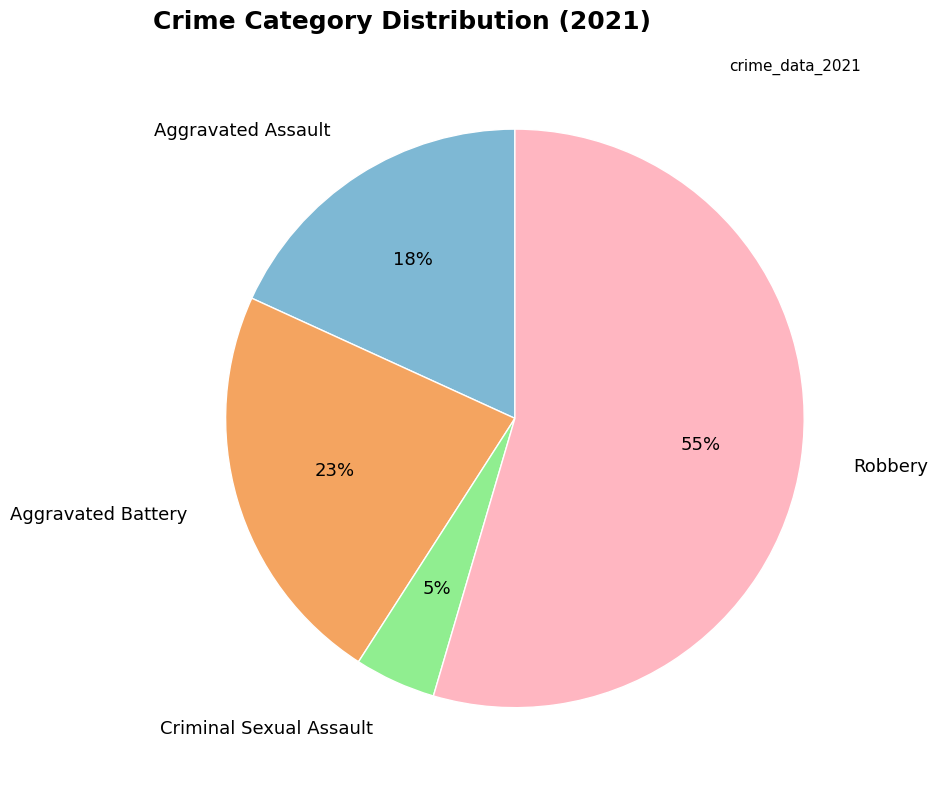

Which category accounts for the majority?

Robbery